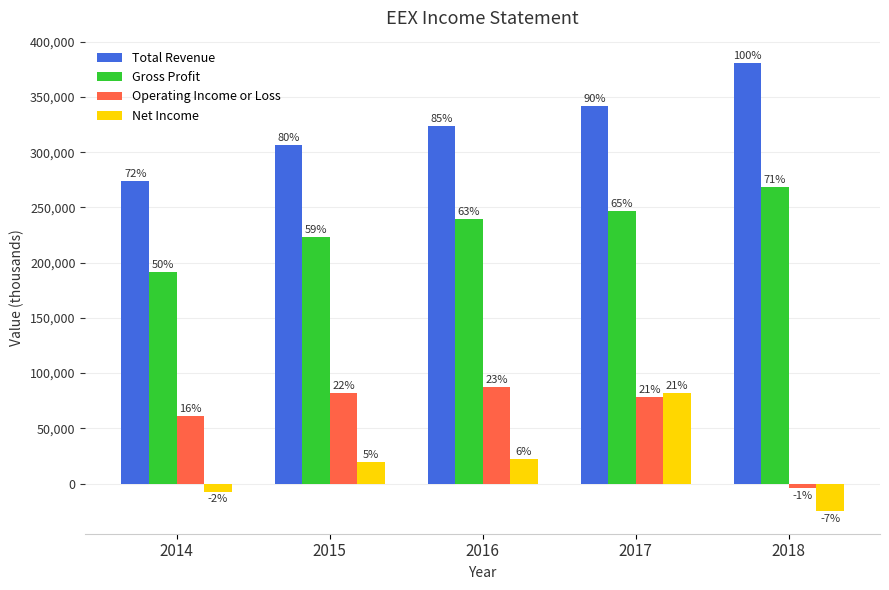

What is the value of the Net Income bar at the 1st from the left?

-7600